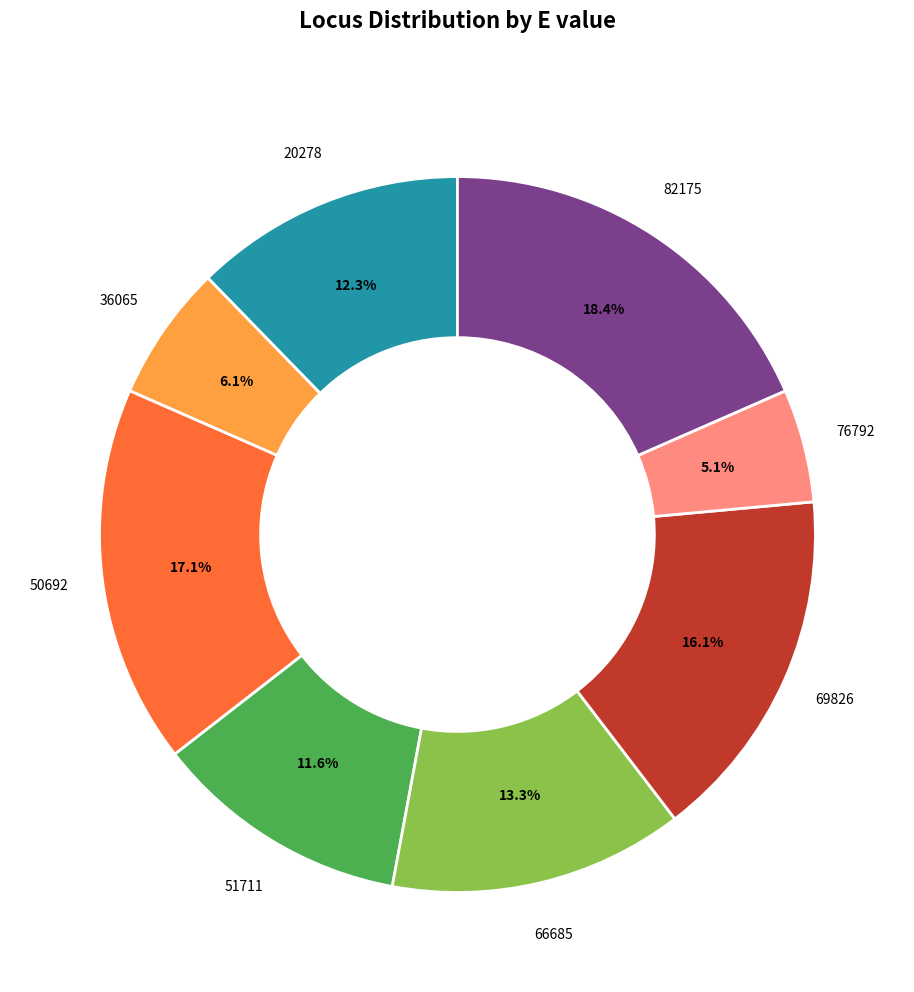

Is there a majority slice in this chart?

No